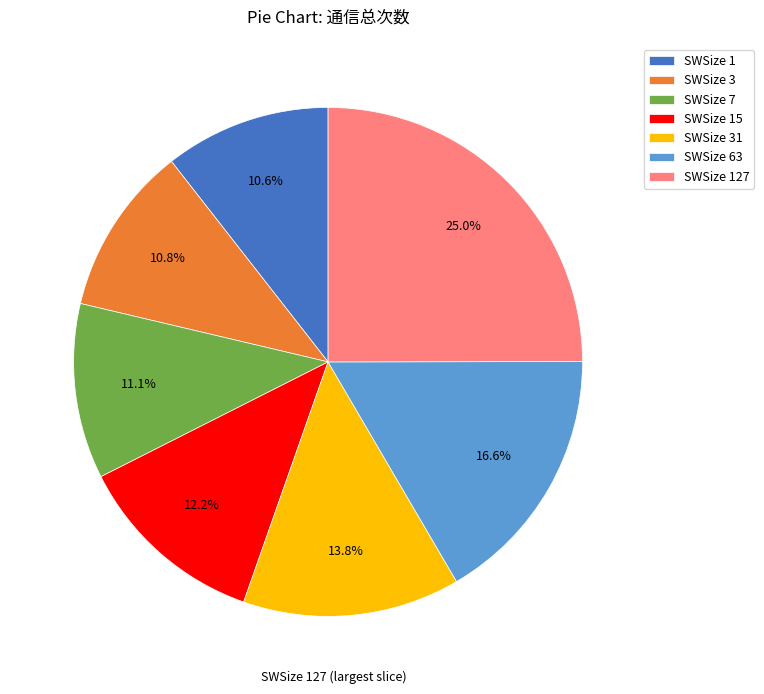

Is SWSize 127 the majority of the pie?

No